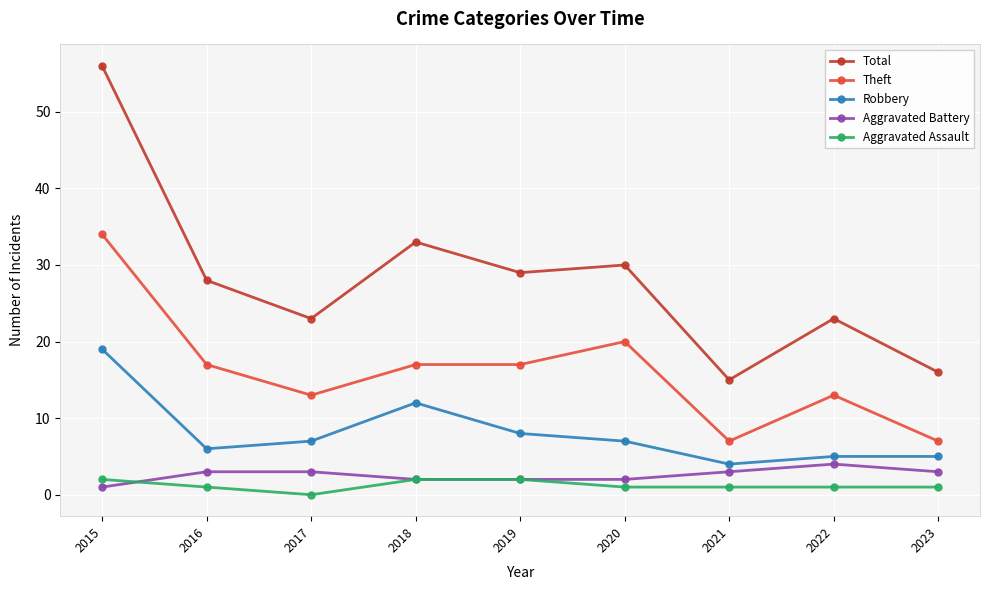

True or false: Aggravated Assault and Total cross at least once.

False